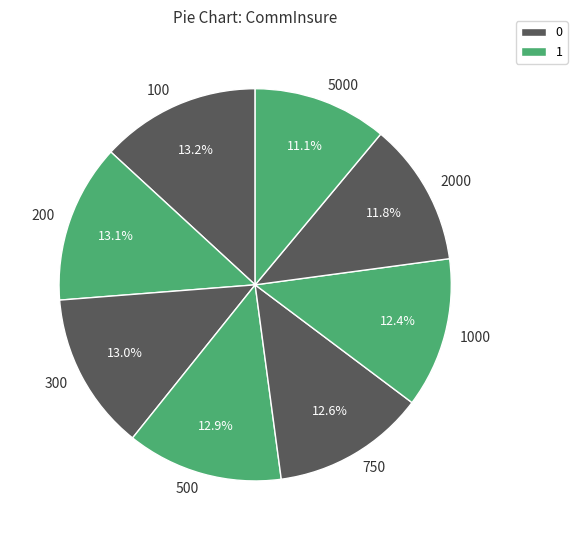

How many slices are in this pie chart?

8